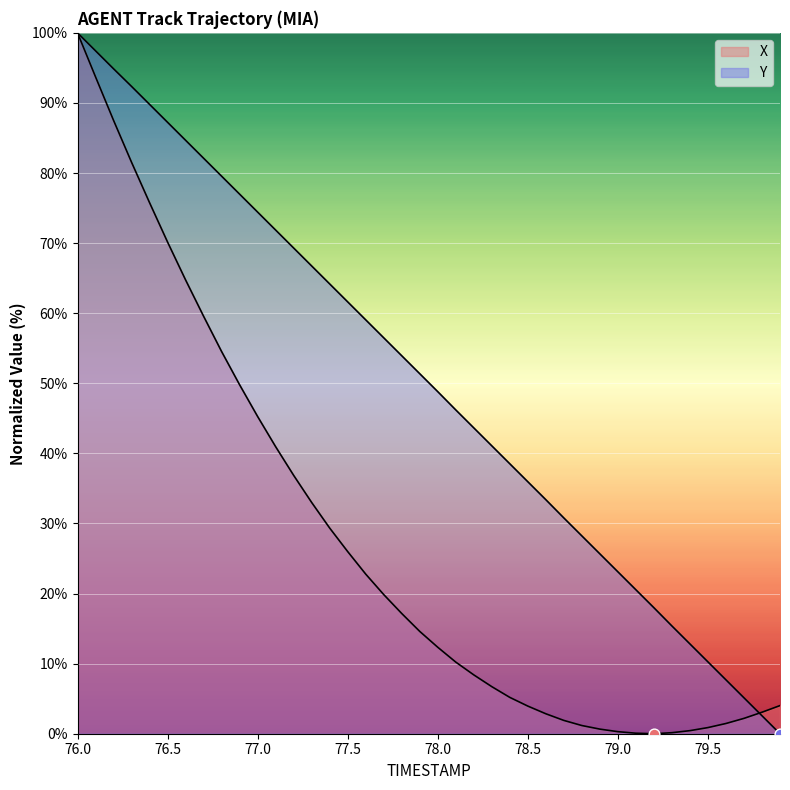

What are all the series names shown in the legend?

X, Y